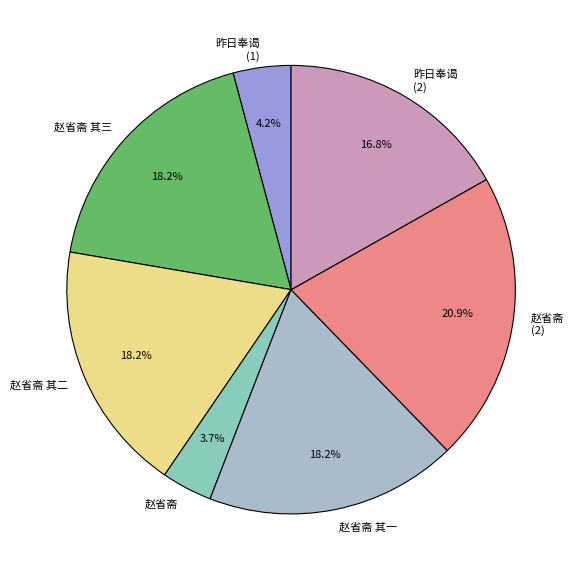

Which slice is the smallest?

赵省斋